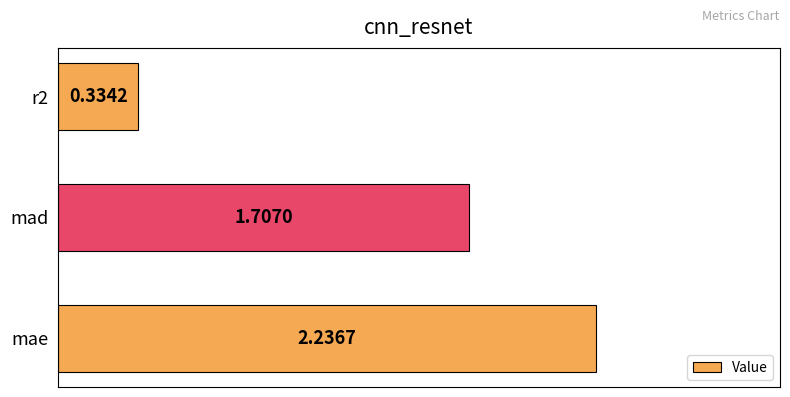

What is the sum of all values?

4.3